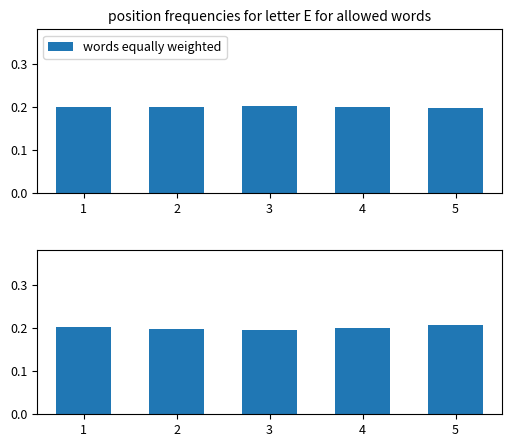

What is the sum of the col_3 distribution values at 5 and 1?

0.4